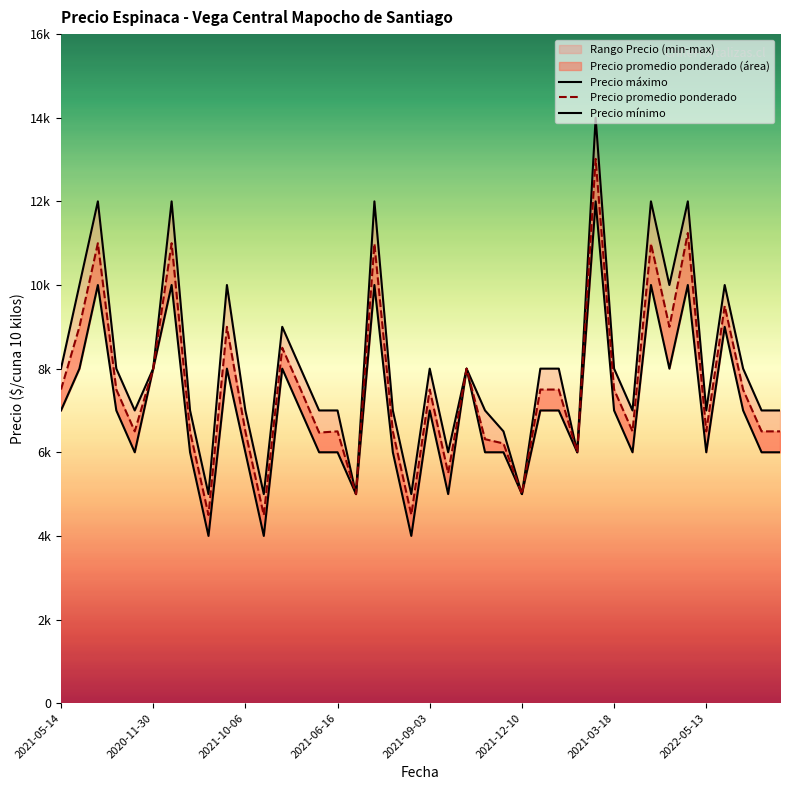

Reading right to left, transcribe all the data shown in this chart.

Precio máximo: 7000	7000	8000	10000	7000	12000	10000	12000	7000	8000	14000	6000	8000	8000	5000	6500	7000	8000	6000	8000	5000	7000	12000	5000	7000	7000	8000	9000	5000	7000	10000	5000	7000	12000	8000	7000	8000	12000	10000	8000
Precio promedio ponderado: 6500	6500	7495	9500	6500	11243	9000	10990	6500	7500	13016	6000	7500	7500	5000	6211	6313	8000	5500	7500	4504	6500	10987	5000	6500	6471	7500	8500	4495	6500	9000	4500	6500	11000	8000	6500	7500	11000	9000	7500
Precio mínimo: 6000	6000	7000	9000	6000	10000	8000	10000	6000	7000	12000	6000	7000	7000	5000	6000	6000	8000	5000	7000	4000	6000	10000	5000	6000	6000	7000	8000	4000	6000	8000	4000	6000	10000	8000	6000	7000	10000	8000	7000